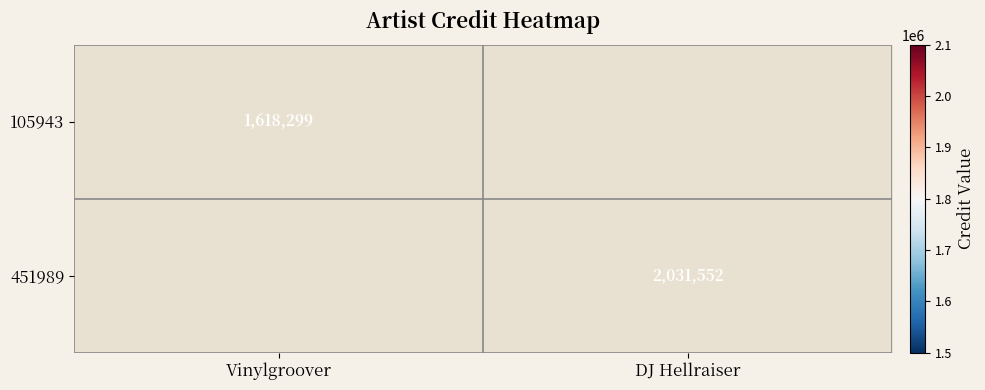

What is the minimum value shown in the chart?

1618299.0